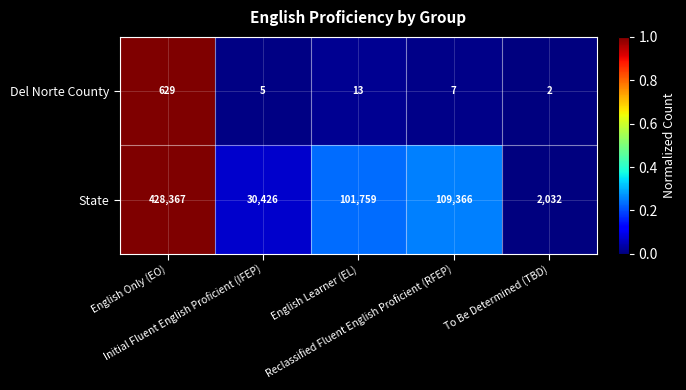

Which label corresponds to the smallest value in the chart?

To Be Determined (TBD)